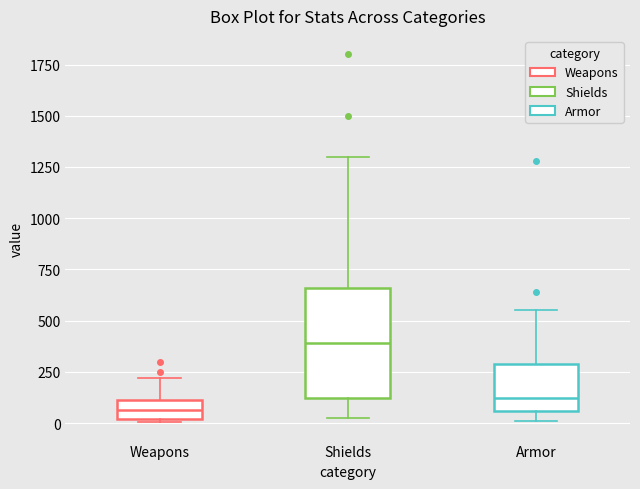

Where is the upper edge of the box for Shields on the y-axis? The values are not printed on the chart, so give them approximately, as read against the axis.

650